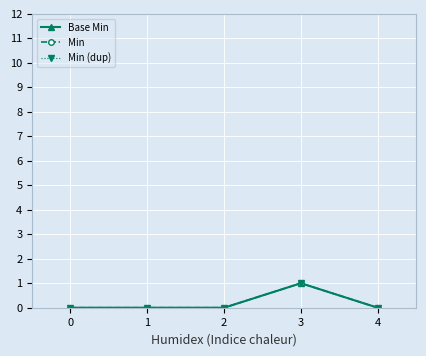

Does the chart have visible grid lines?

Yes